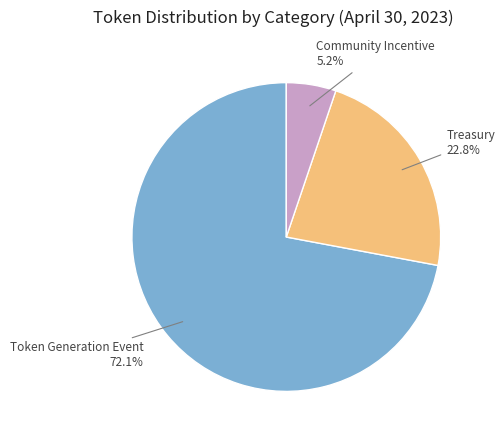

True or false: Treasury accounts for 31% of the total.

False